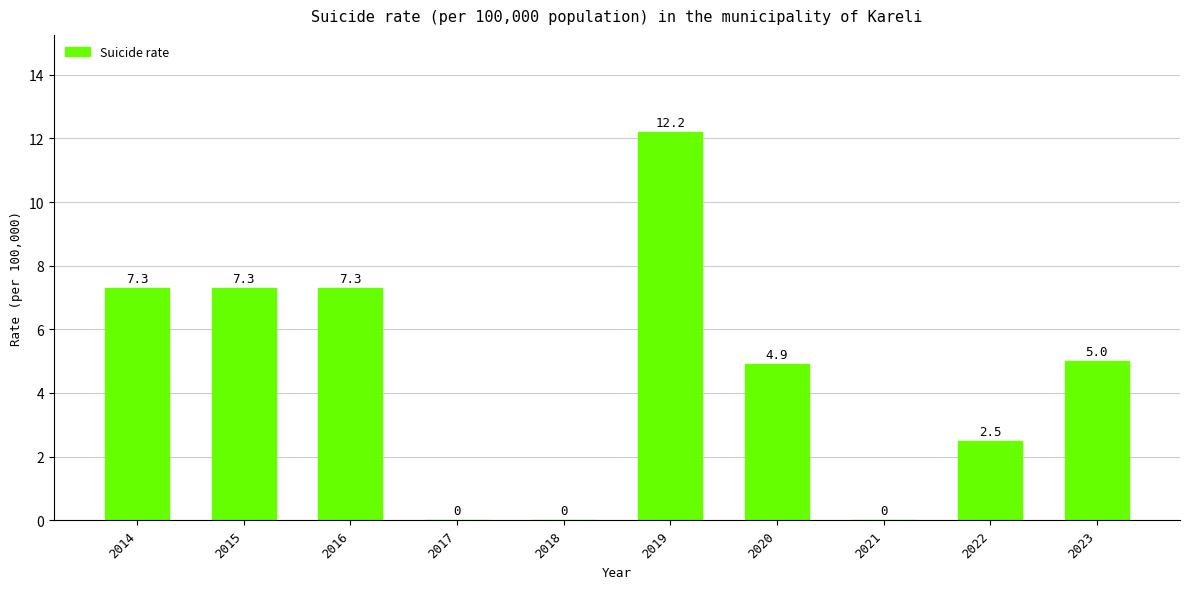

Where does the data first go above 5?

2014